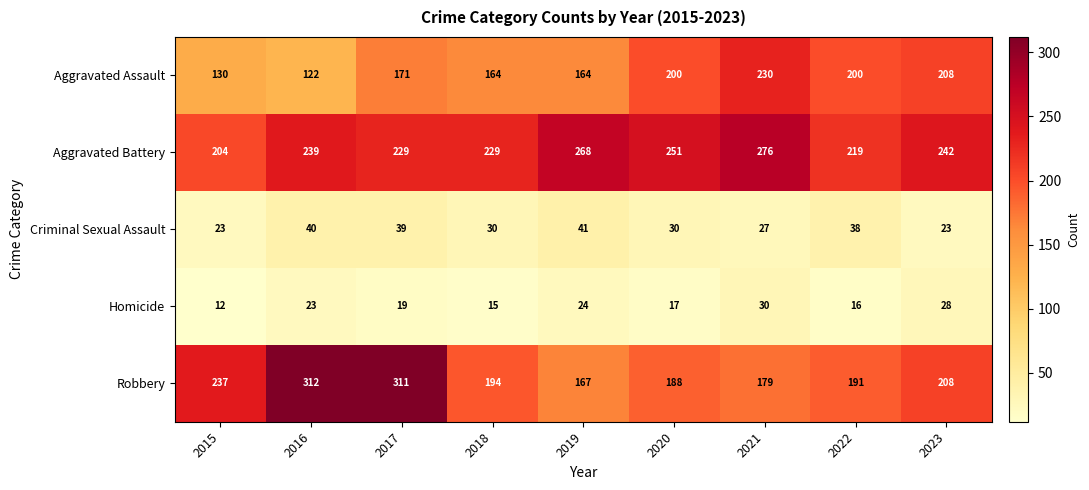

Read the Homicide value at 2016, to the nearest 5.

25